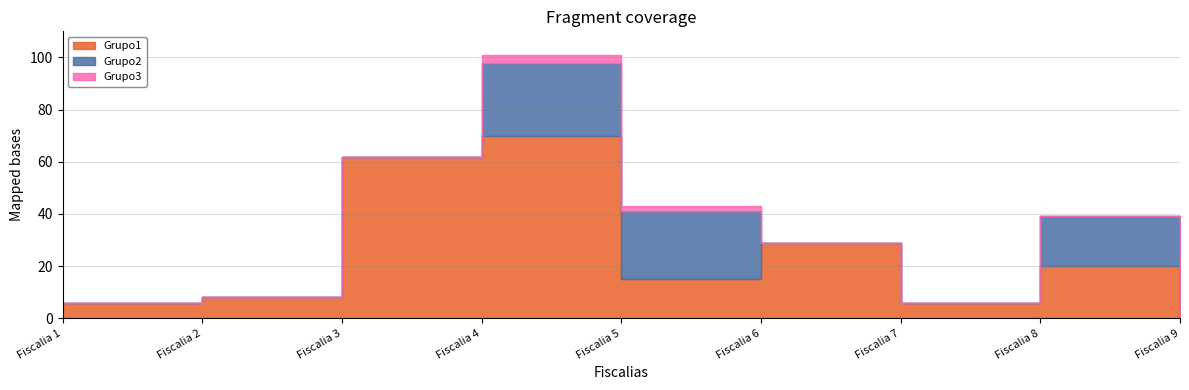

What is the total value across all series at Fiscalia 2?

8